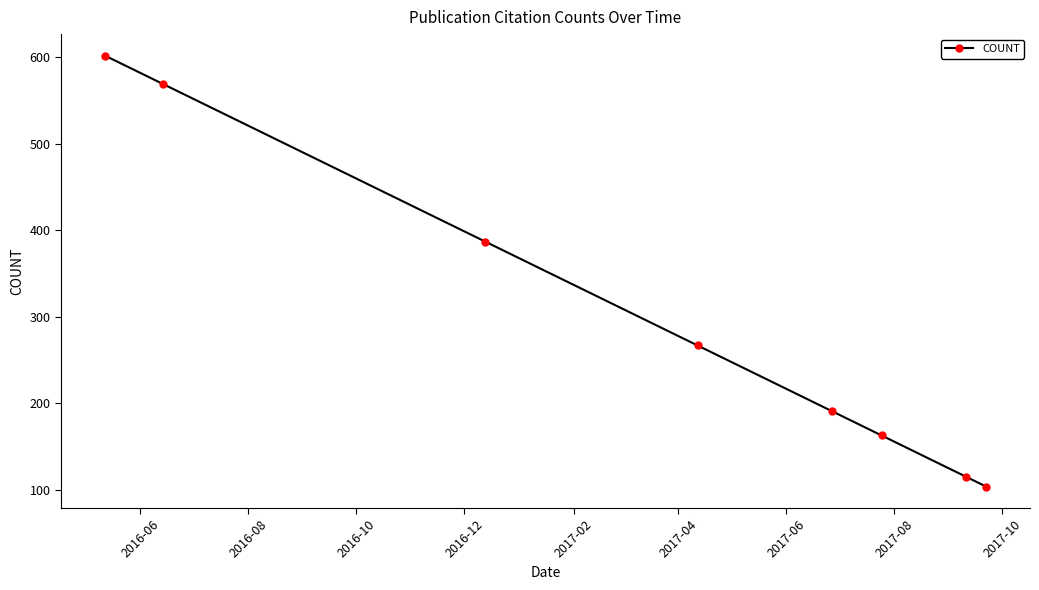

What is the difference between the second highest and minimum values?

465